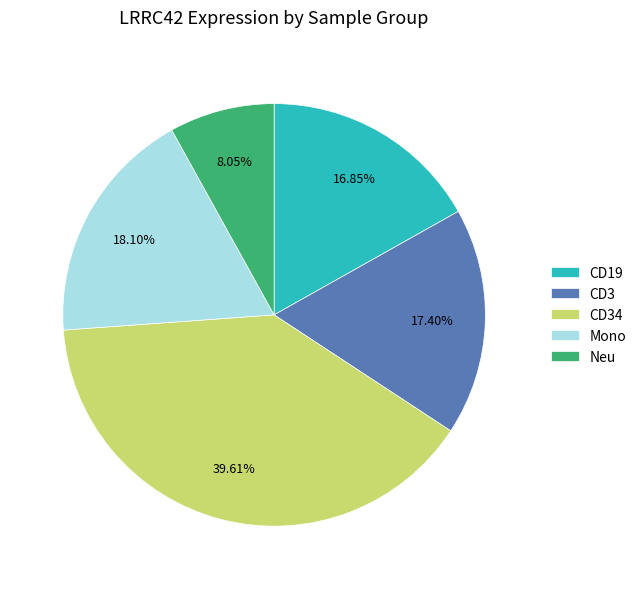

Combined, do Neu and CD19 account for over 50%?

No